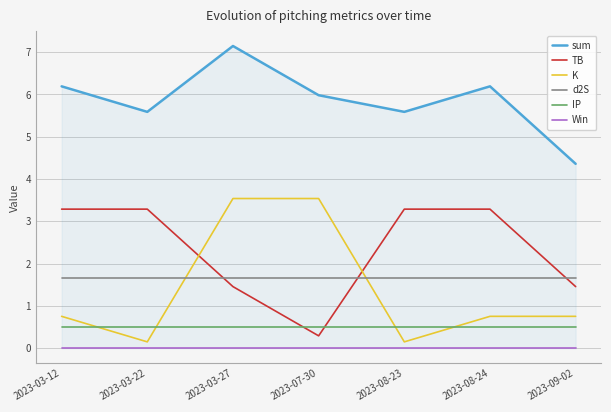

True or false: K and sum intersect in this chart.

False